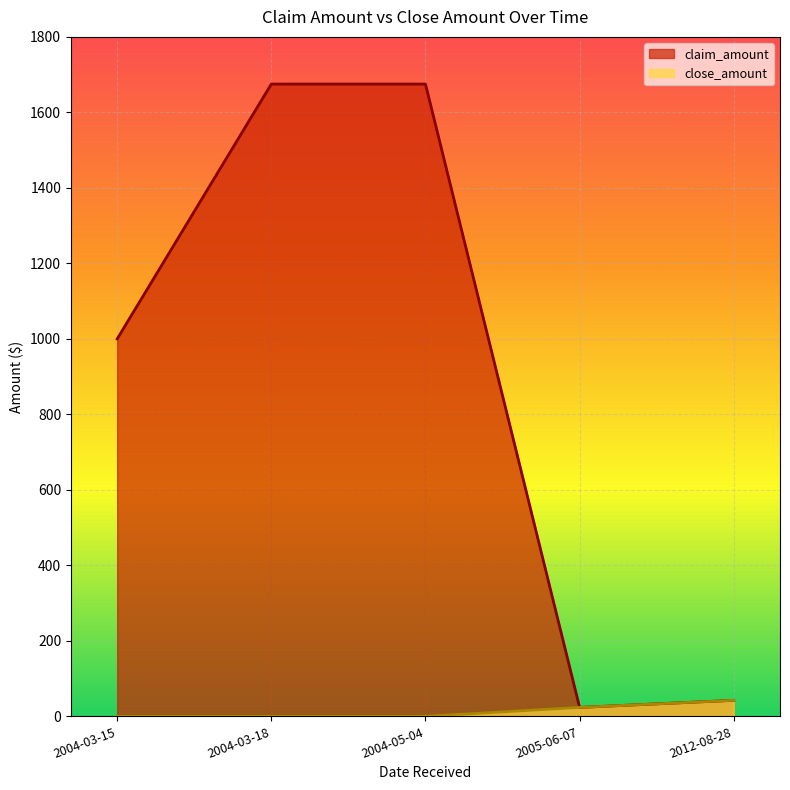

What is the sum of all claim_amount values?

4416.2